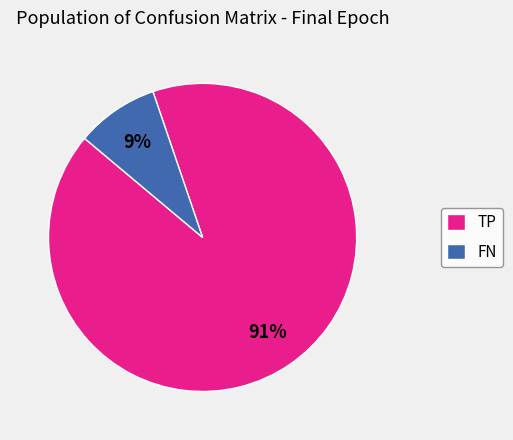

Which has a higher value, TP or FN?

TP